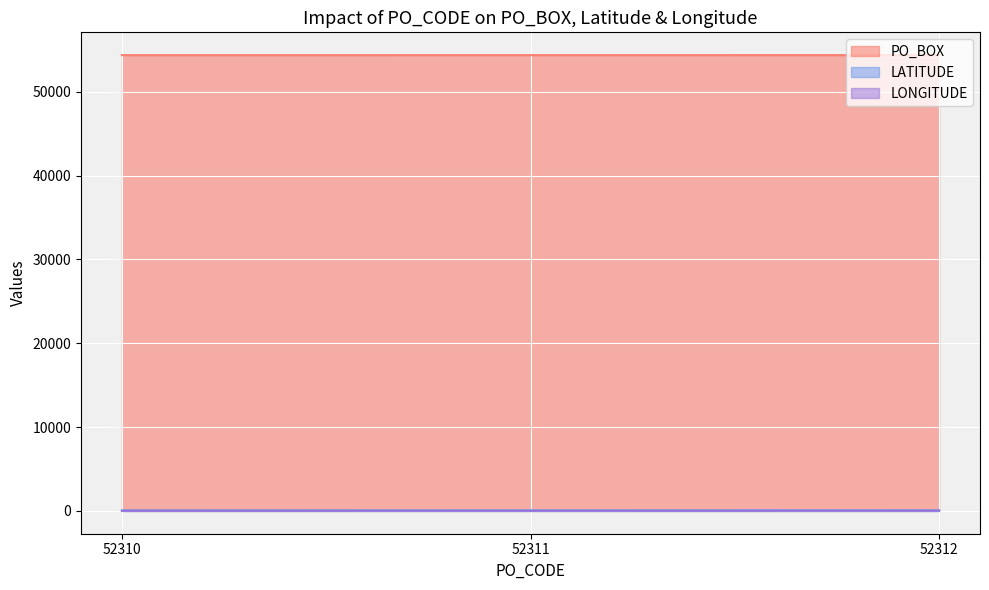

What is the sum of all LATITUDE values?

174.3